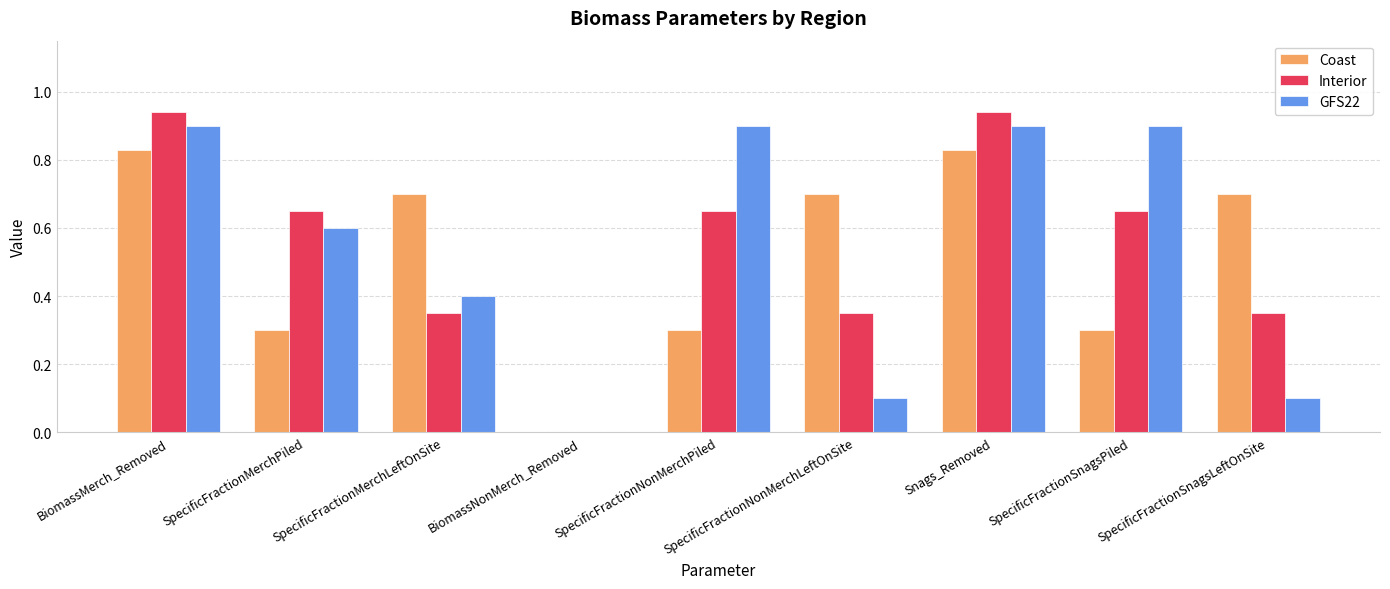

Which series has the widest spread of values?

Interior